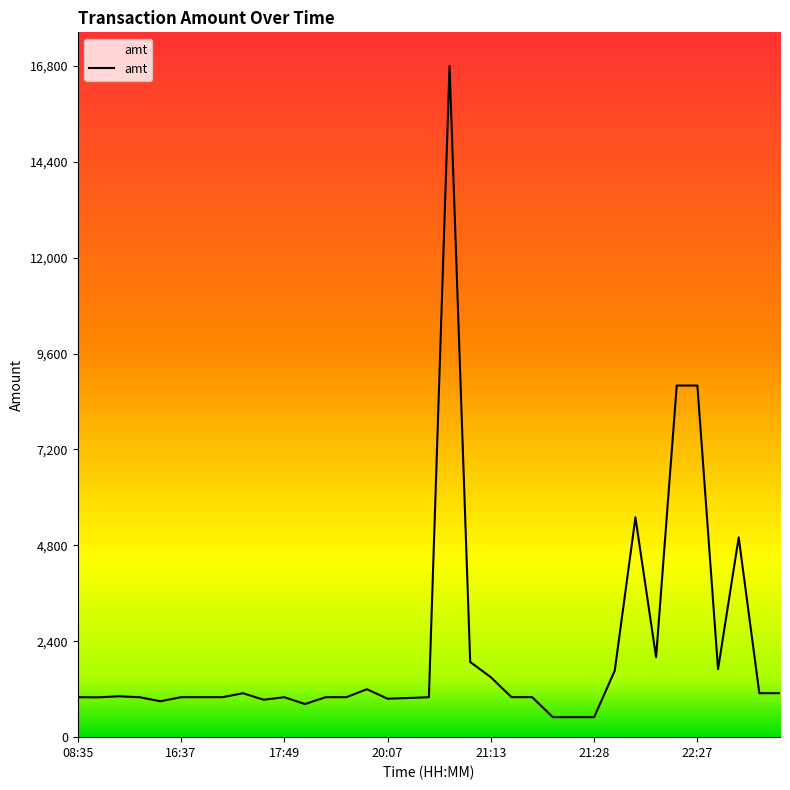

Count the number of categories in the chart.

35